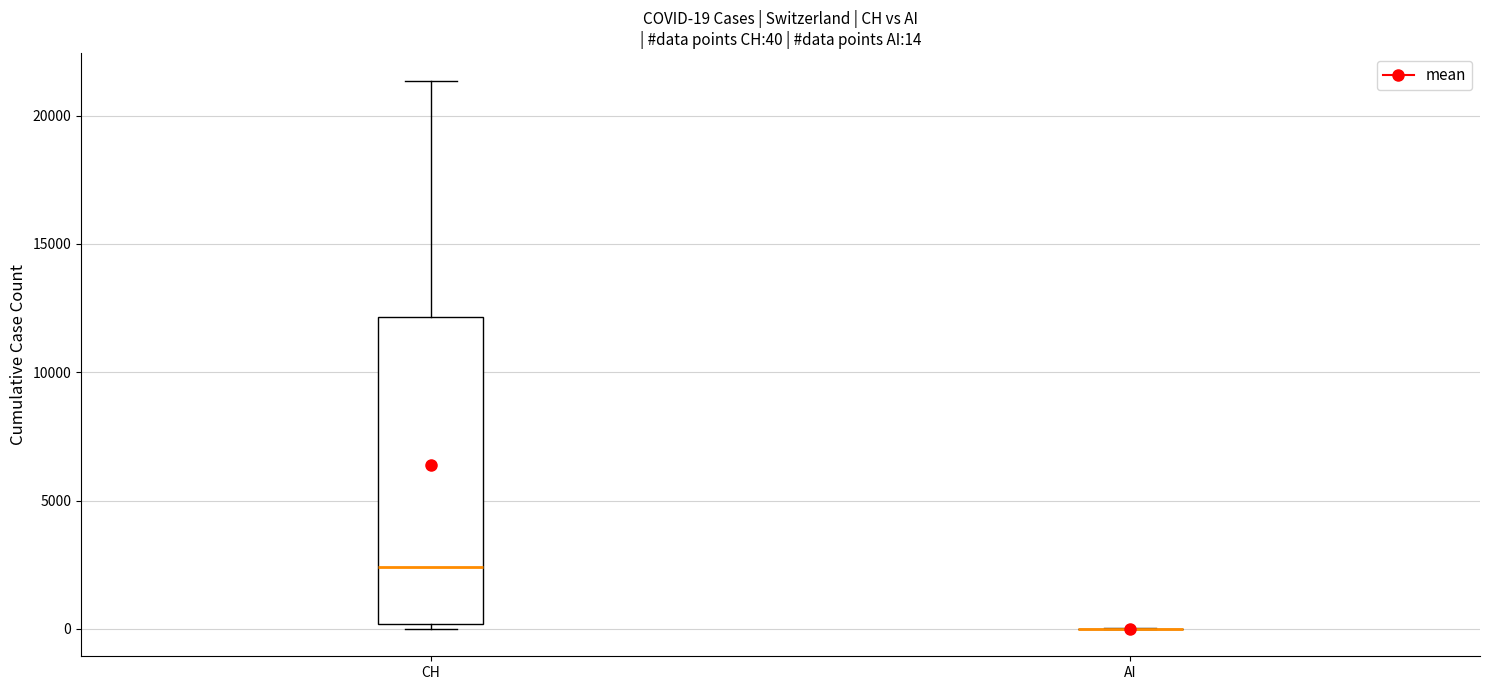

Which box is the tallest, from its lower edge to its upper edge?

CH